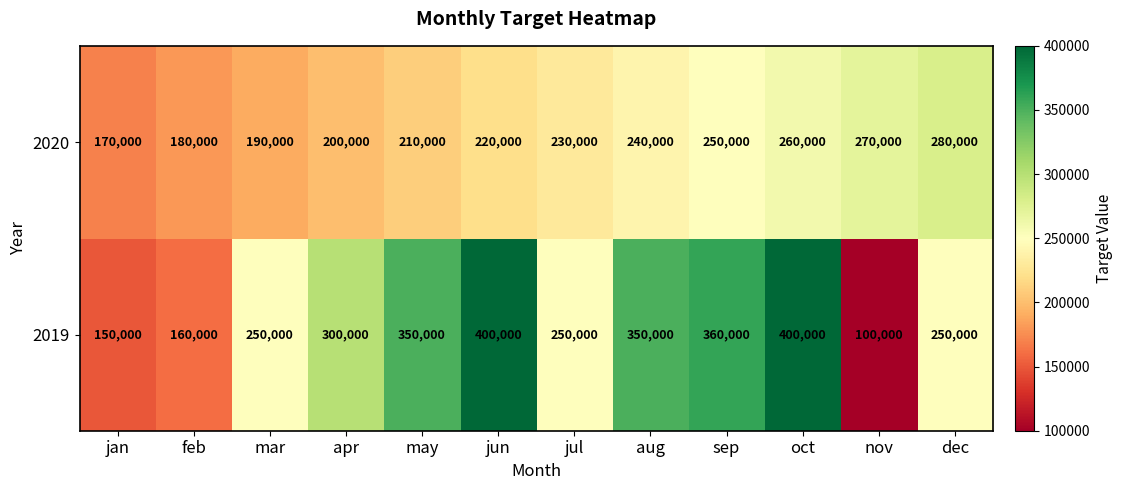

Reading right to left, extract all data points from this chart.

2020: dec=280000	nov=270000	oct=260000	sep=250000	aug=240000	jul=230000	jun=220000	may=210000	apr=200000	mar=190000	feb=180000	jan=170000
2019: dec=250000	nov=100000	oct=400000	sep=360000	aug=350000	jul=250000	jun=400000	may=350000	apr=300000	mar=250000	feb=160000	jan=150000